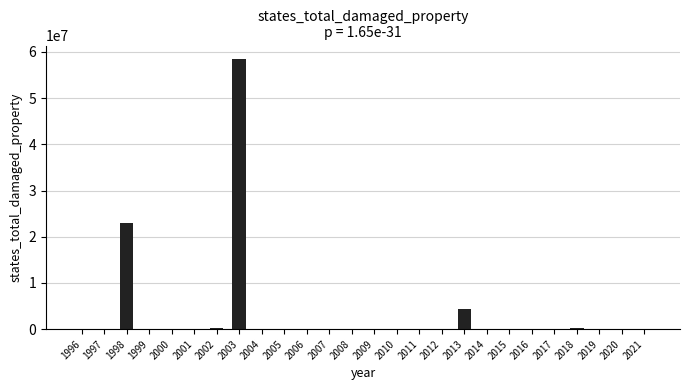

What is the maximum value shown in the chart?

58450000